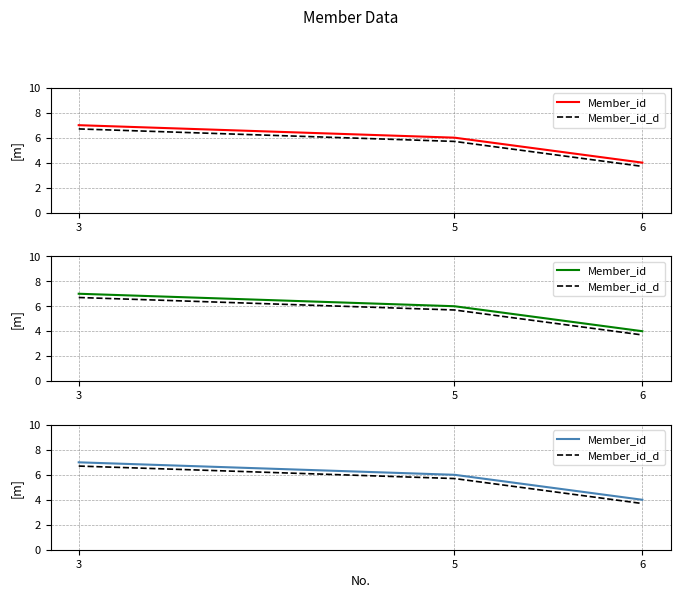

What value does the Member_id_d series have at 3?

6.7